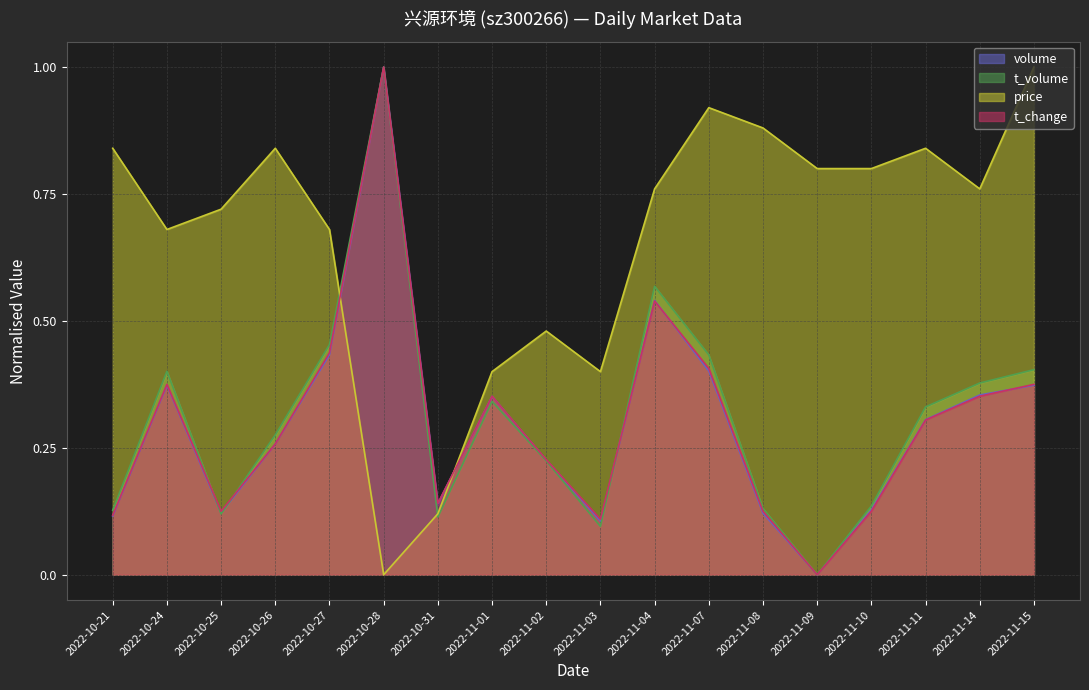

How many lines are shown in the chart?

4